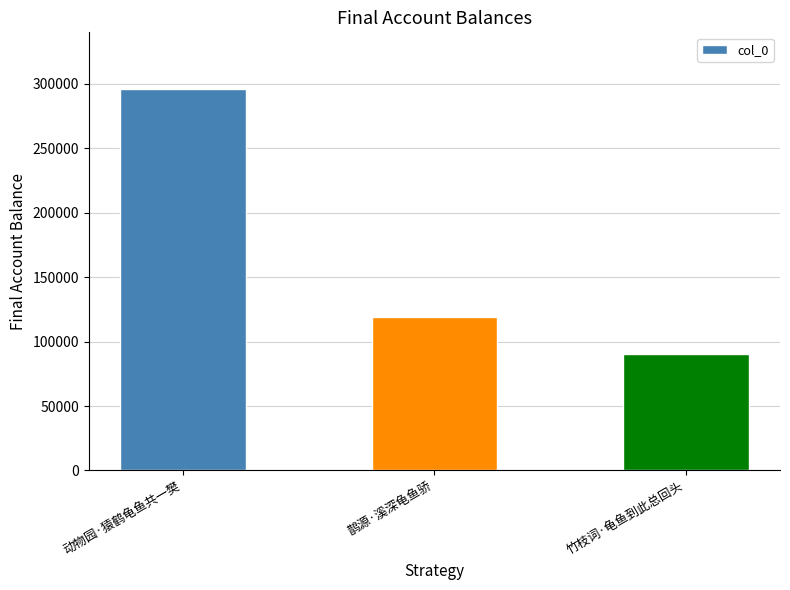

Reading left to right, list all the values displayed in this chart.

295711	119247	90510